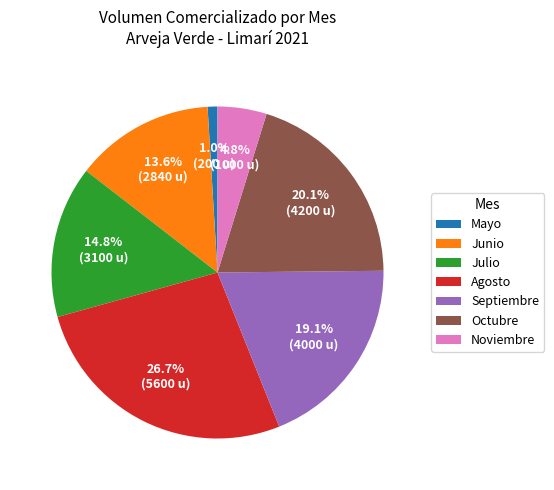

How many segments does this pie chart have?

7